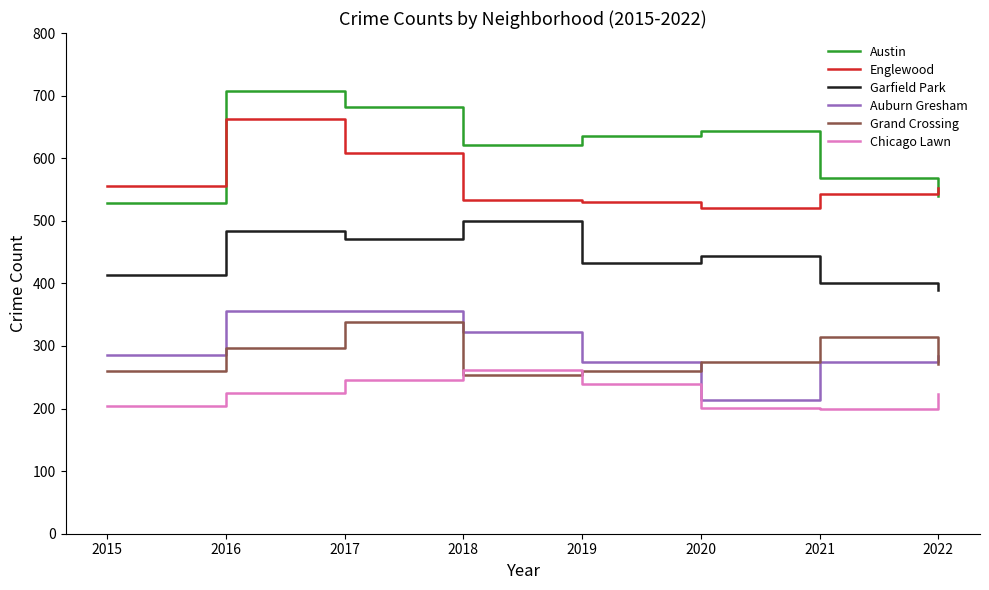

True or false: Englewood and Garfield Park cross at least once.

False